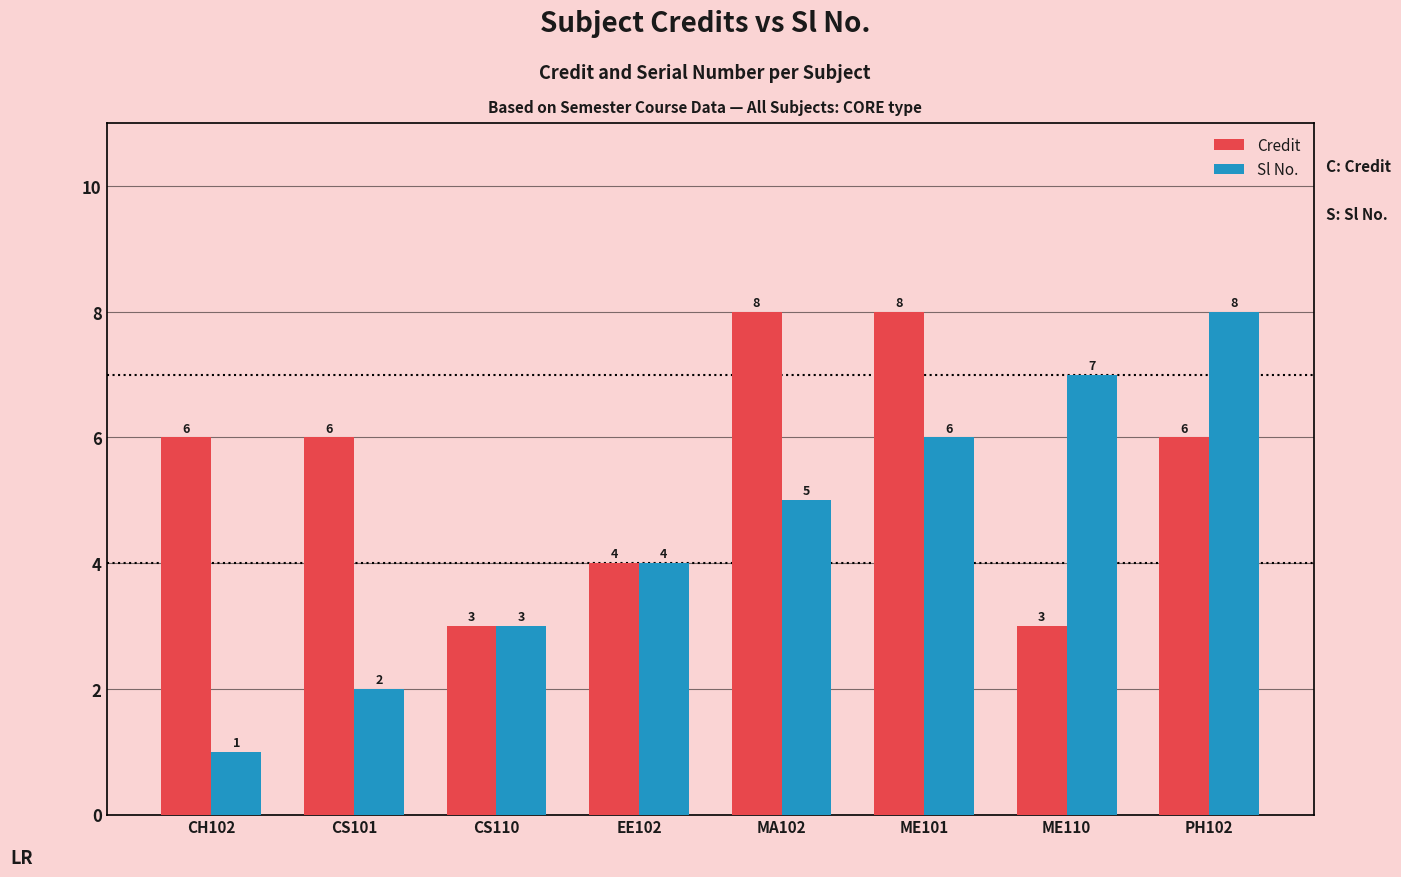

Between CH102 and CS101, which series saw the biggest shift?

Sl No.